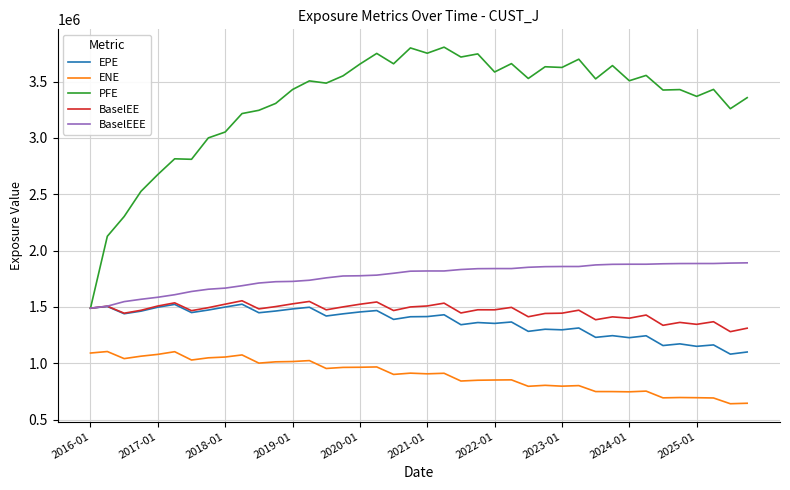

True or false: EPE and ENE intersect in this chart.

False